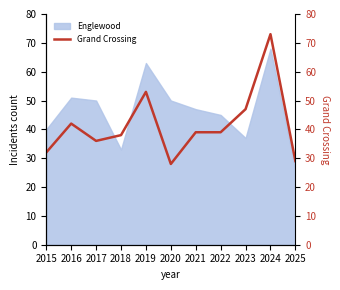

Is it true that Englewood equals 25 at 2015?

False